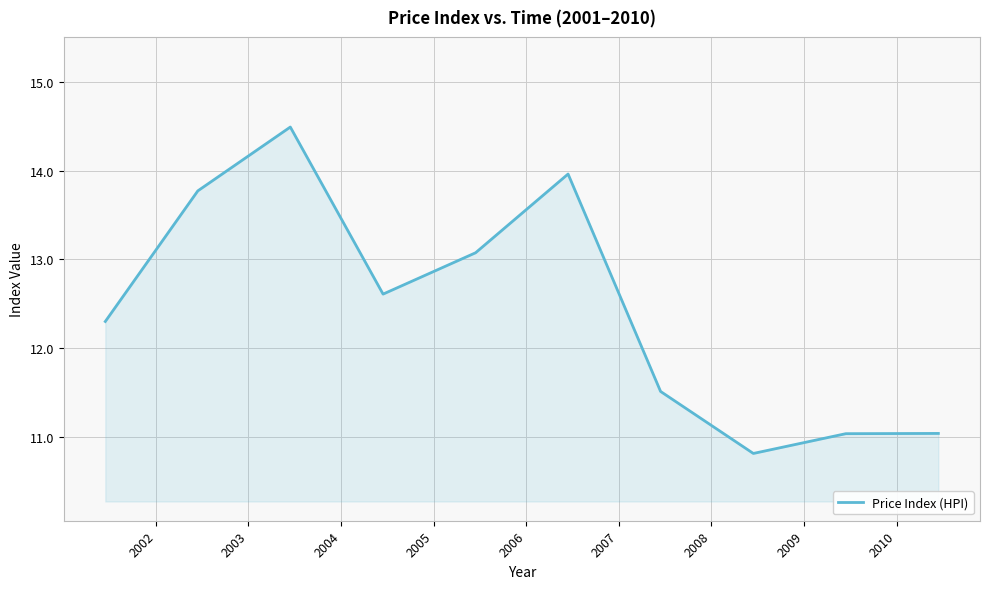

What is the maximum value shown in the chart?

14.5